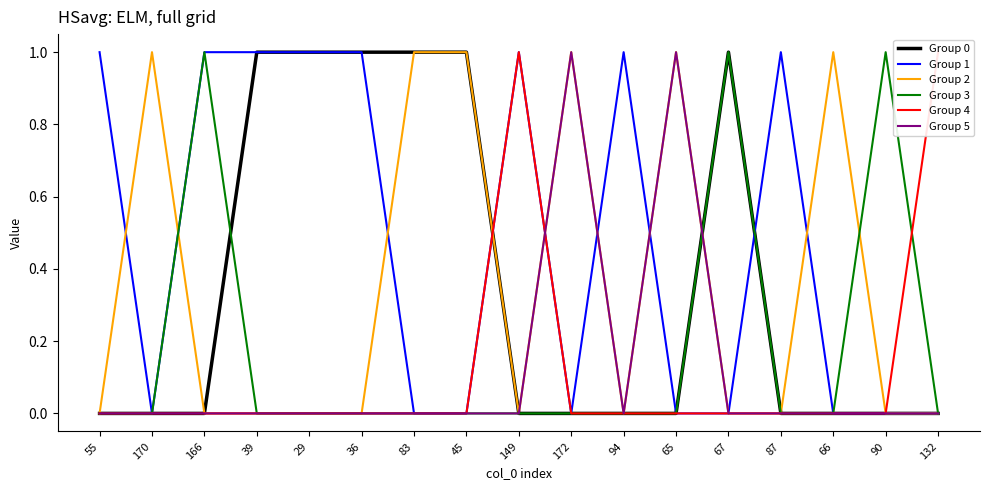

True or false: Group 5 has more than 0 interior local peaks.

True